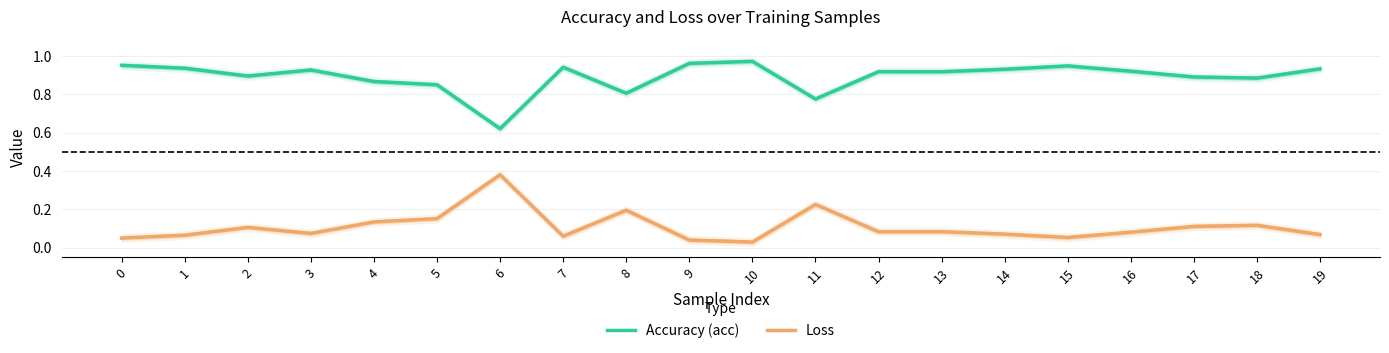

Reading left to right, list all the values displayed in this chart.

Accuracy (acc): 0=1.0	1=0.9	2=0.9	3=0.9	4=0.9	5=0.8	6=0.6	7=0.9	8=0.8	9=1.0	10=1.0	11=0.8	12=0.9	13=0.9	14=0.9	15=0.9	16=0.9	17=0.9	18=0.9	19=0.9
Loss: 0=0.0	1=0.1	2=0.1	3=0.1	4=0.1	5=0.2	6=0.4	7=0.1	8=0.2	9=0.0	10=0.0	11=0.2	12=0.1	13=0.1	14=0.1	15=0.1	16=0.1	17=0.1	18=0.1	19=0.1